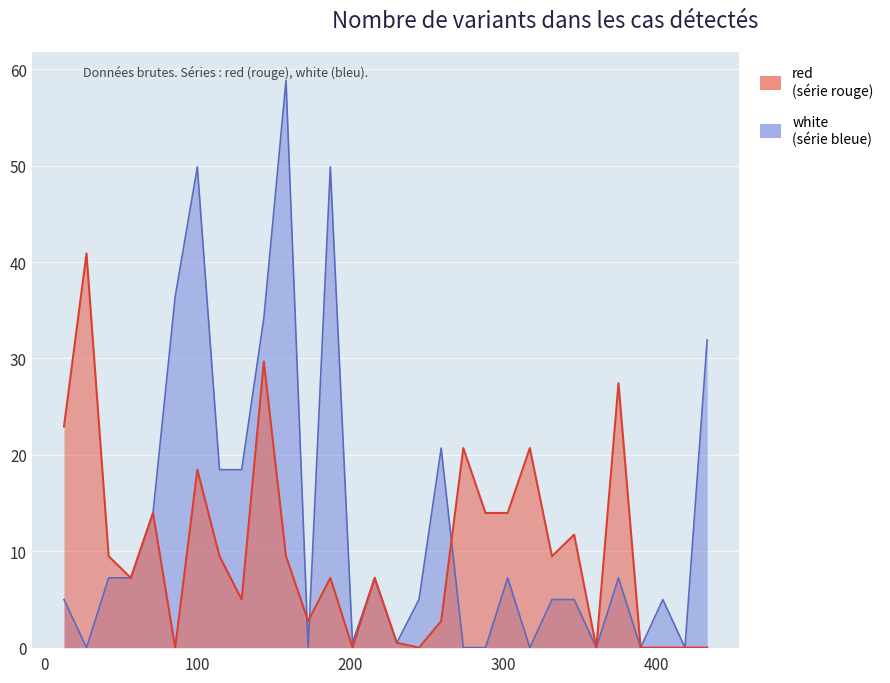

Is it true that white equals 4.8 at 200?

False